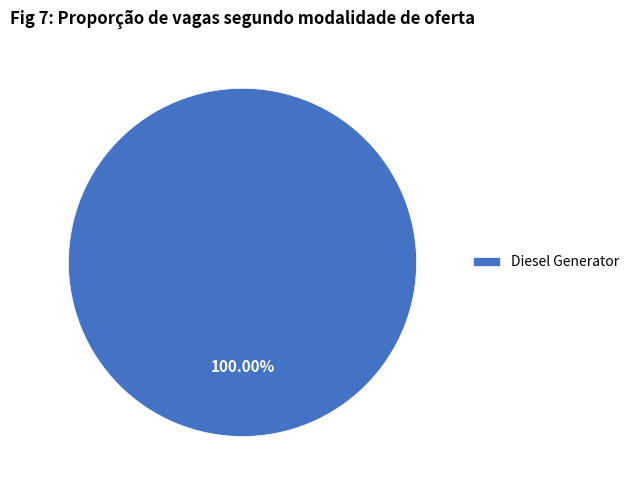

Rank the categories by value from highest to lowest.

Diesel Generator